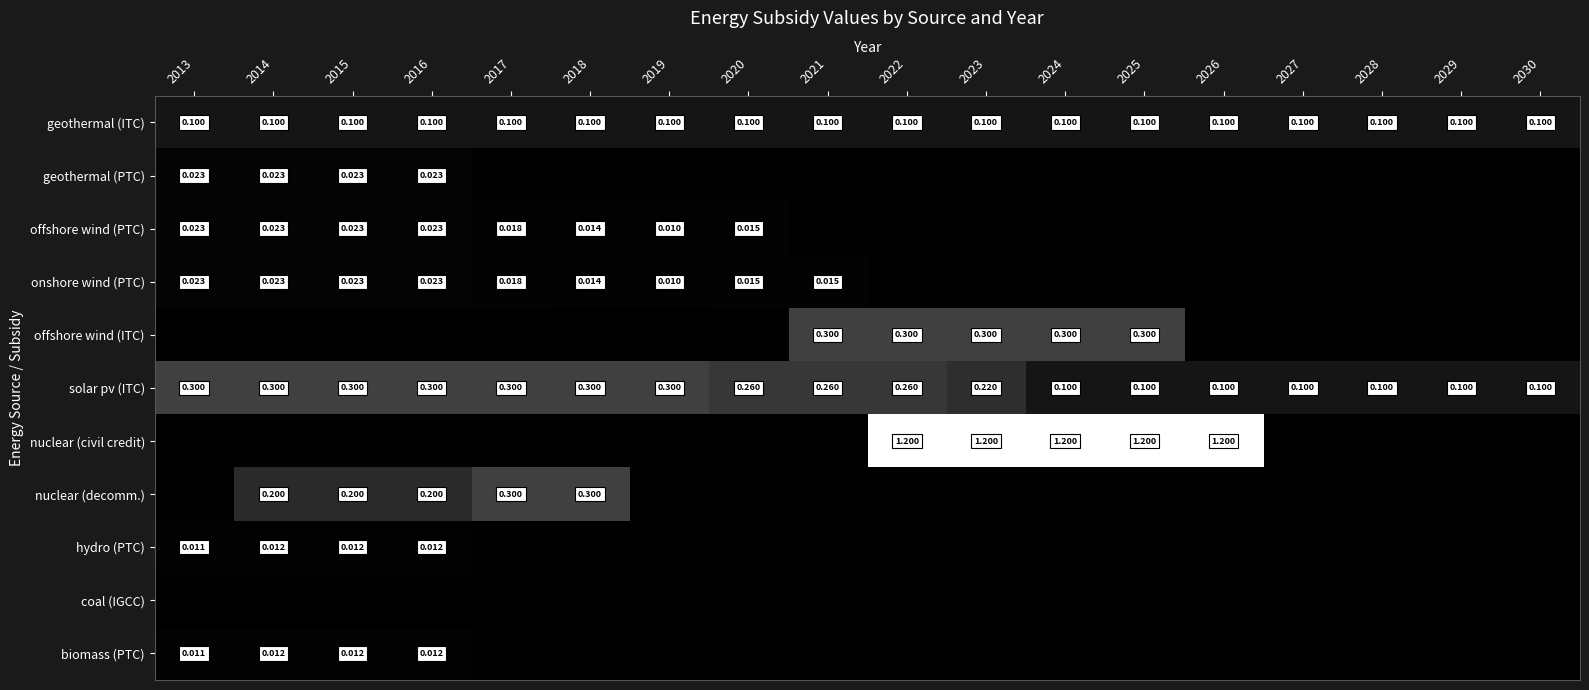

Where is coal (IGCC) nearest to the value 0?

2013